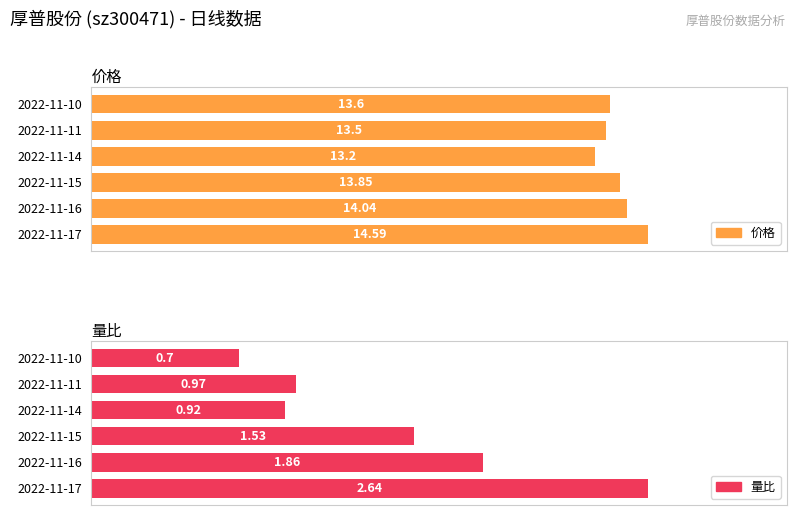

What are all the series names shown in the legend?

价格, 量比